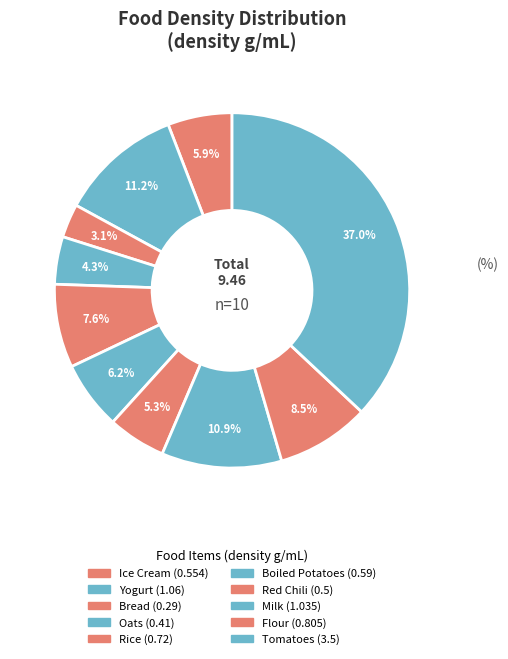

Count the number of slices in the pie.

10